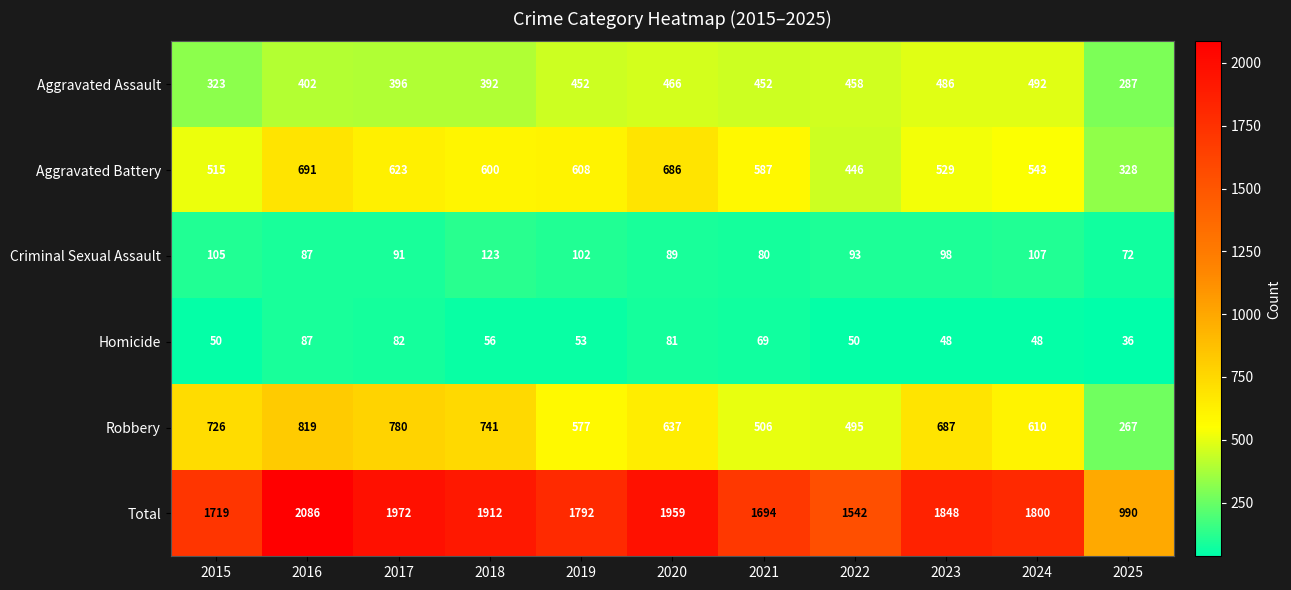

What is the difference between the maximum and minimum values in the Robbery series?

552